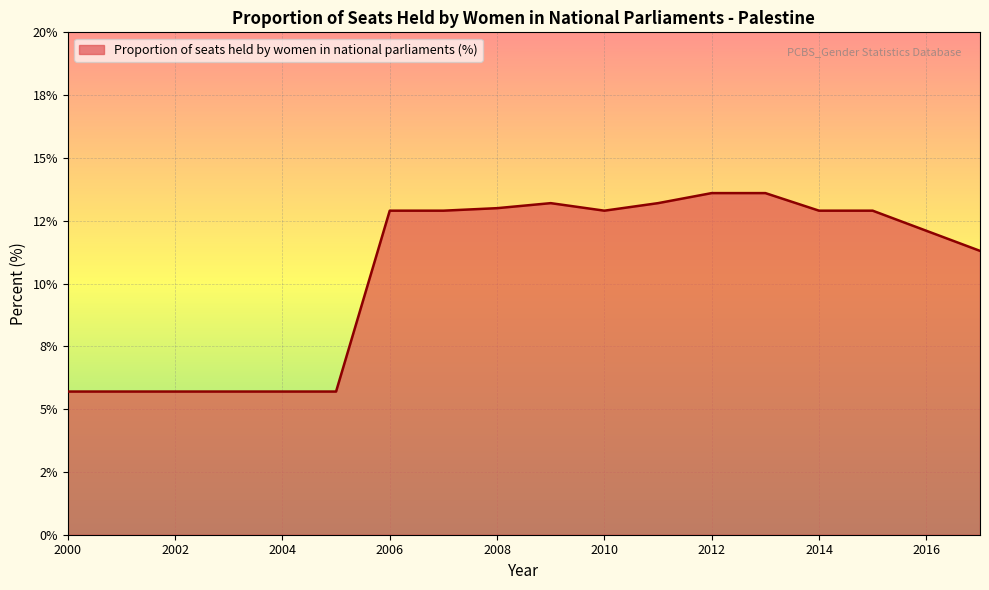

Rank the categories by value from lowest to highest.

2000, 2001, 2002, 2003, 2004, 2005, 2017, 2016, 2006, 2007, 2010, 2014, 2015, 2008, 2009, 2011, 2012, 2013